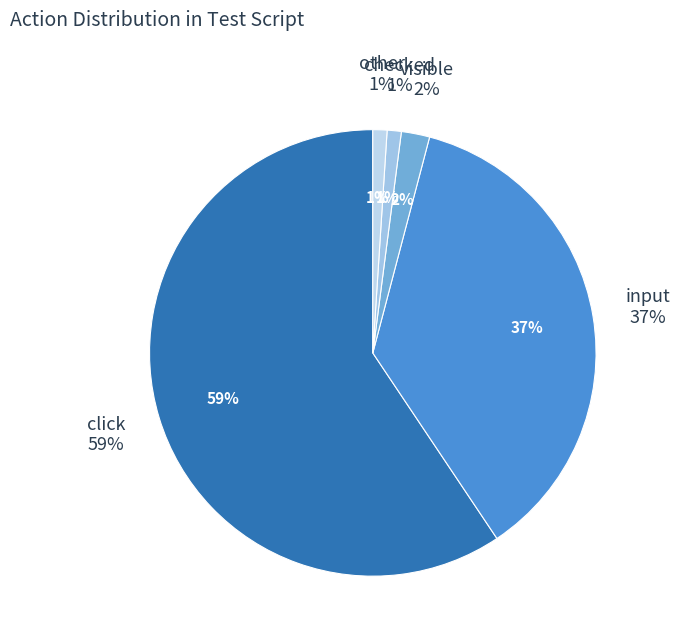

To the nearest percent, what is the average slice percentage?

20%